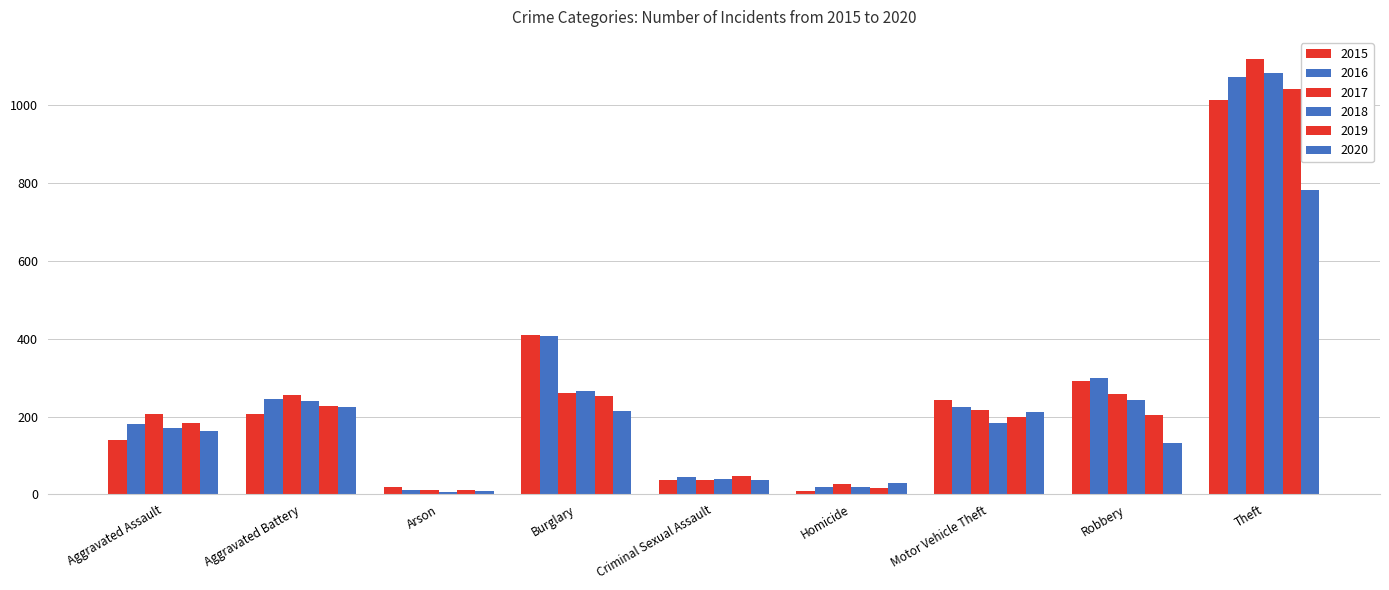

True or false: 2015 has a value of 140 at Aggravated Assault.

True